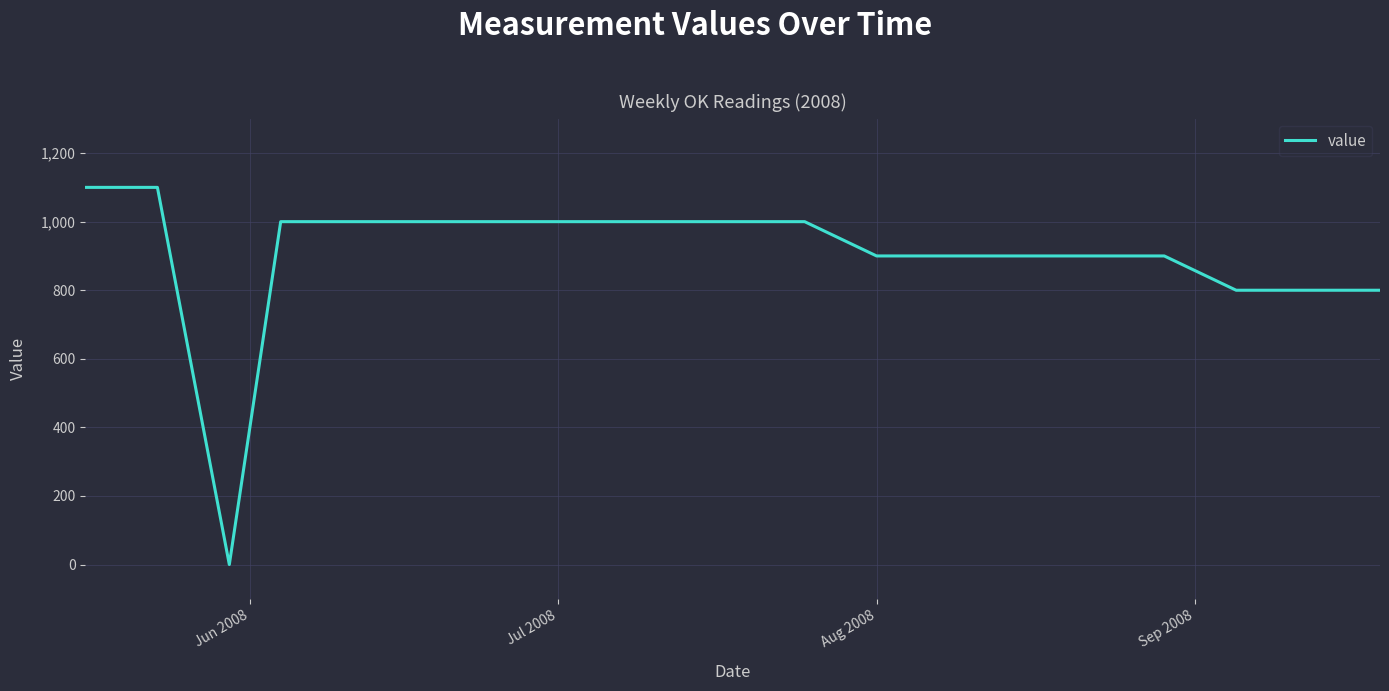

What is the difference between the maximum and minimum values?

1100